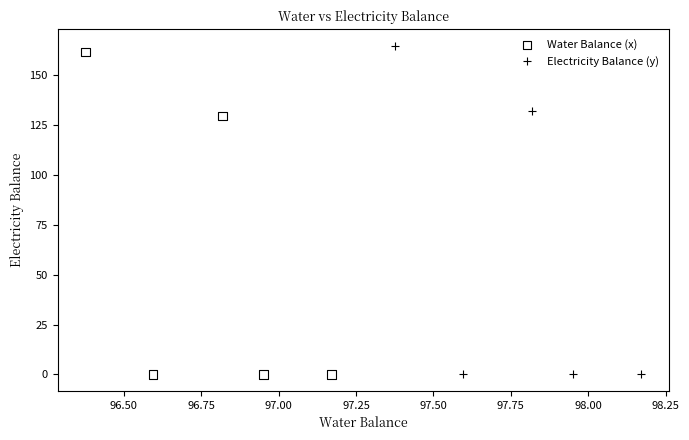

Which series has the largest Y range (max minus min)?

Electricity Balance (y)